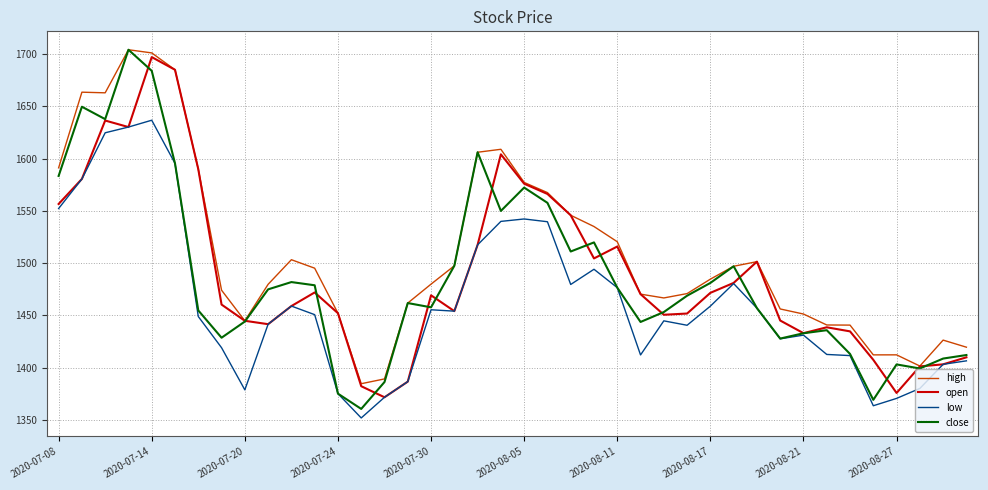

What is the minimum value shown in the chart?

1351.8